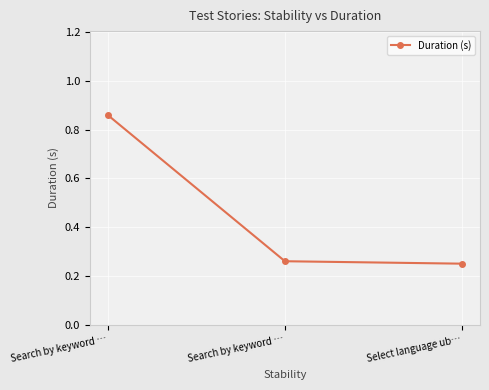

Count the number of categories in the chart.

3